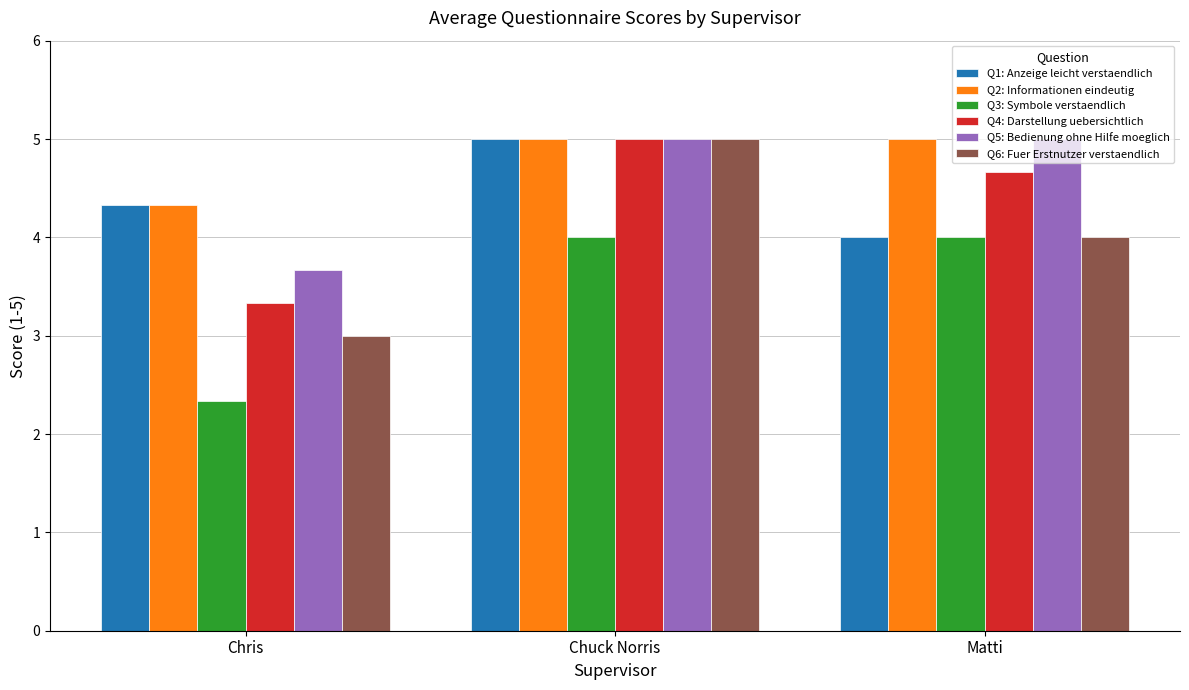

What is the label of the 3rd bar from the right?

Chris